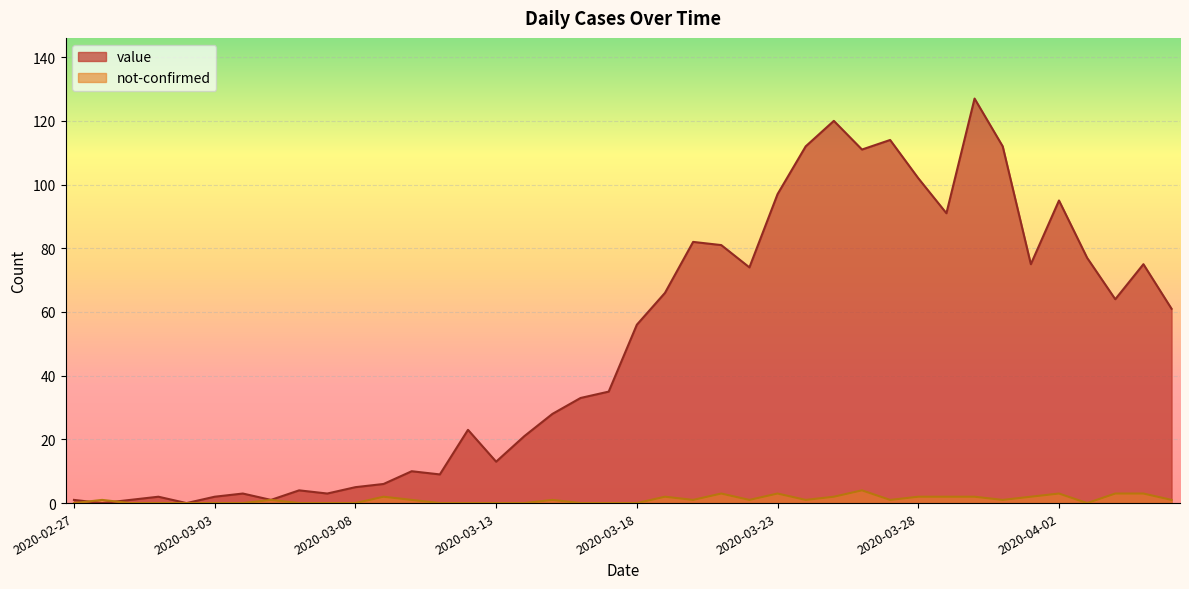

What is the difference between the value values at 2020-02-29 and 2020-04-03?

76